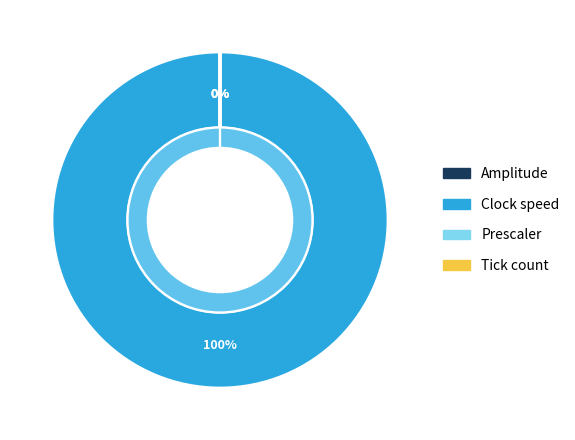

Which has a higher value, Prescaler or Amplitude?

Amplitude